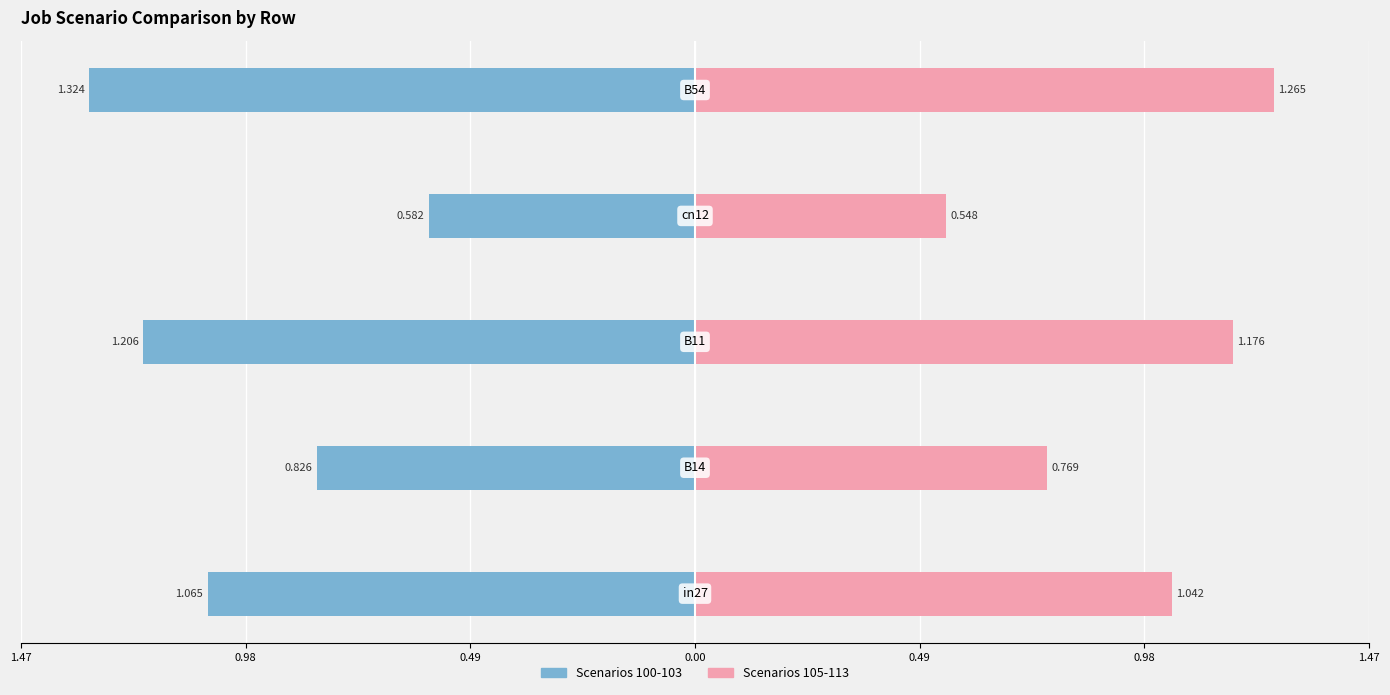

True or false: Scenarios 100-103 has a value of -0.3 at 0.49.

False